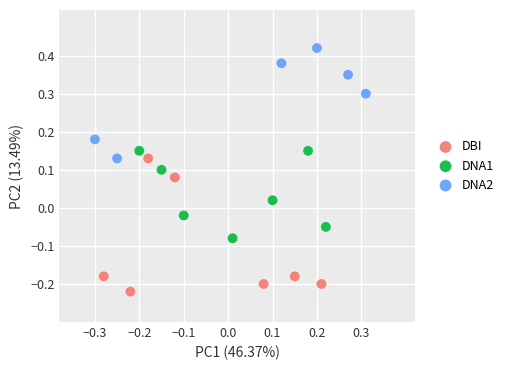

Which series contains the lowest Y value?

DBI